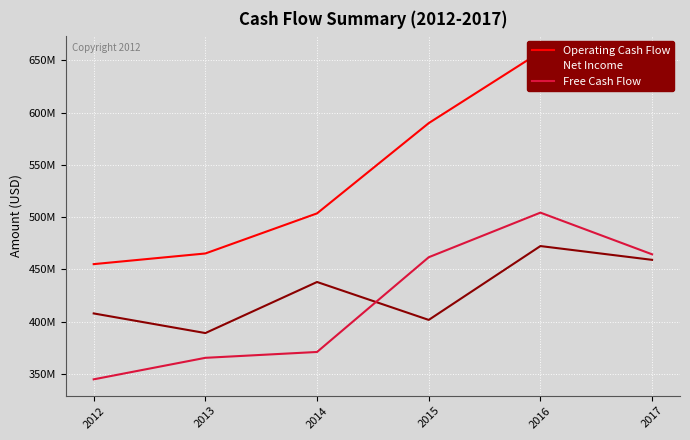

True or false: Free Cash Flow has more than 0 points higher than both neighbors.

True